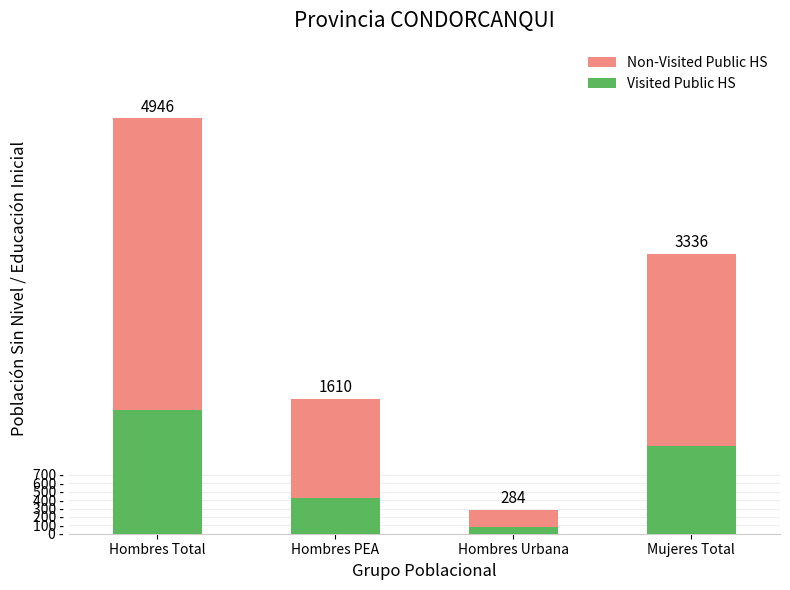

What is the difference between the Visited Public HS values at Hombres Urbana and Hombres Total?

1395